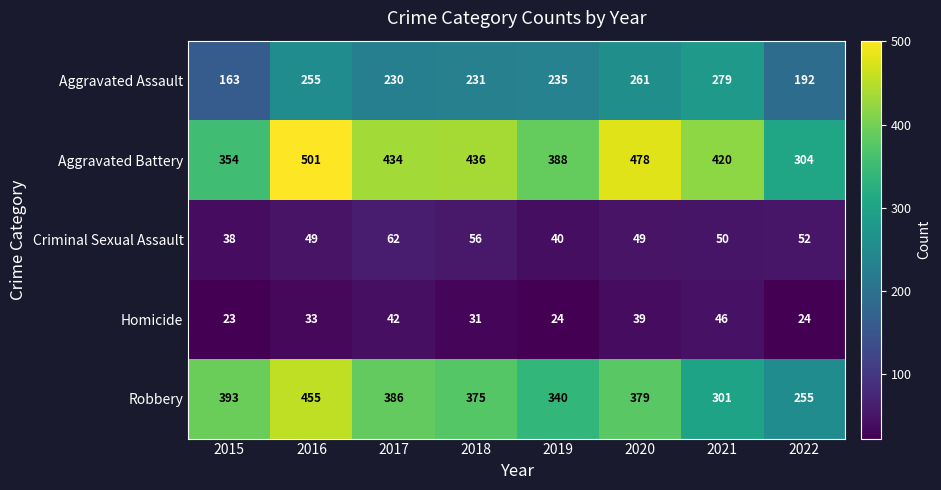

Which series has the largest range (max minus min)?

Robbery